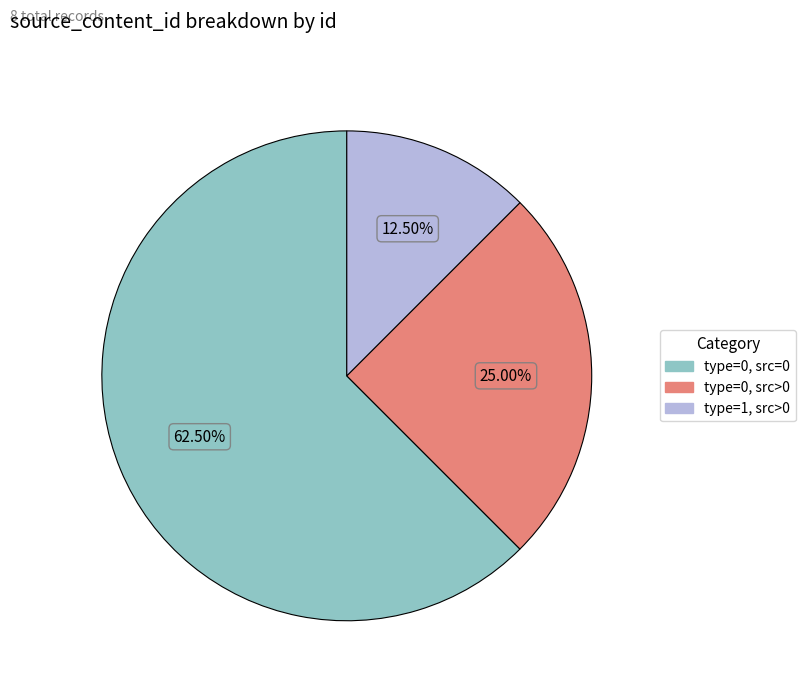

Is there a majority slice in this chart?

Yes